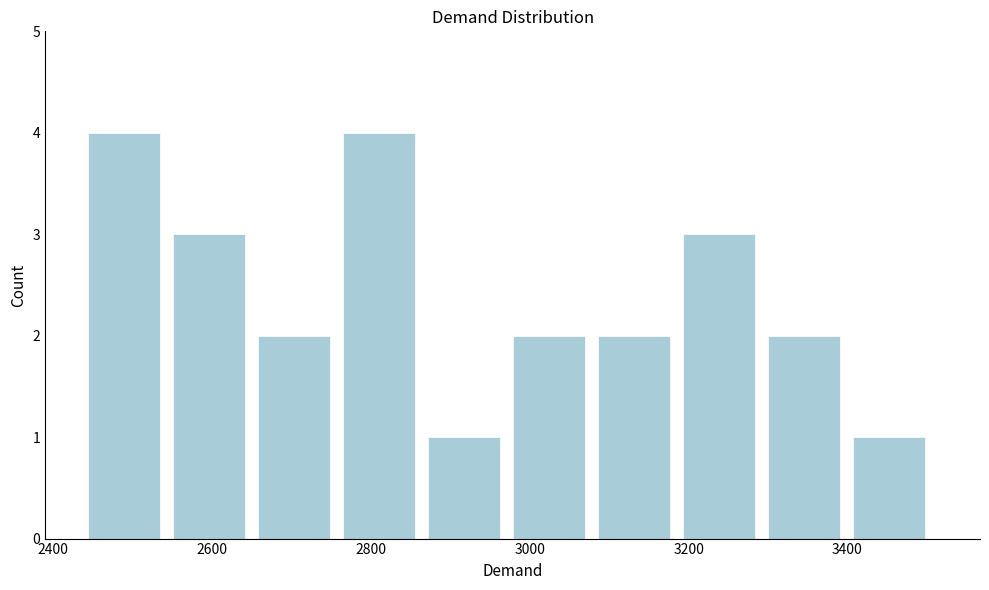

How tall is the bar that spans 3400 to 3520 on the x-axis? Neither the bar edges nor the heights are printed on the chart, so give them approximately, as read against the axes.

1